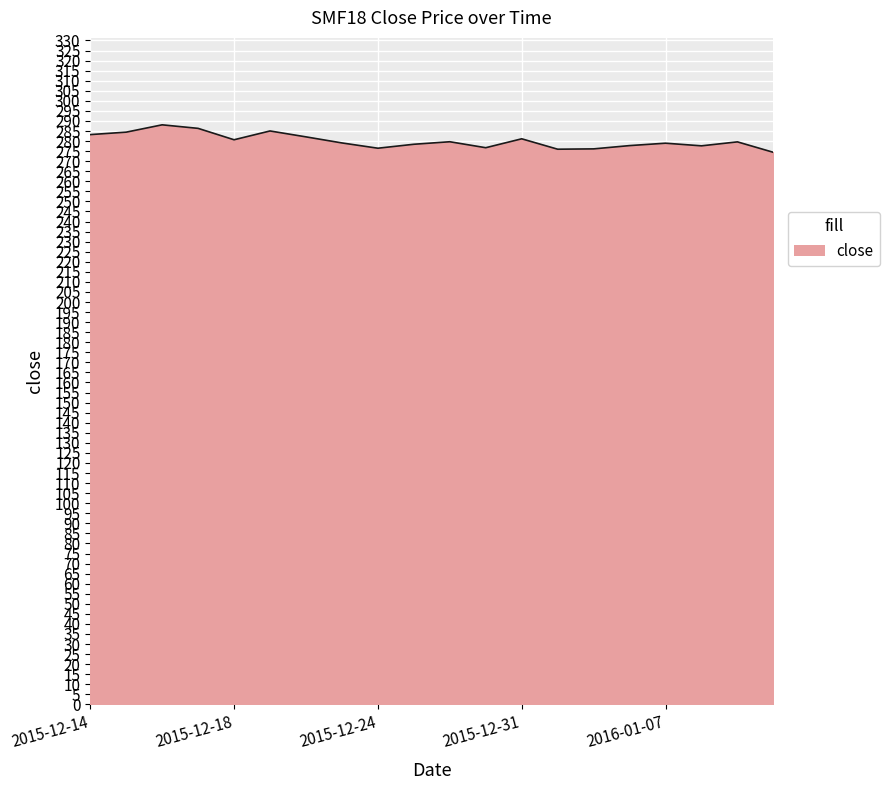

What is the difference between the maximum and minimum values?

13.7